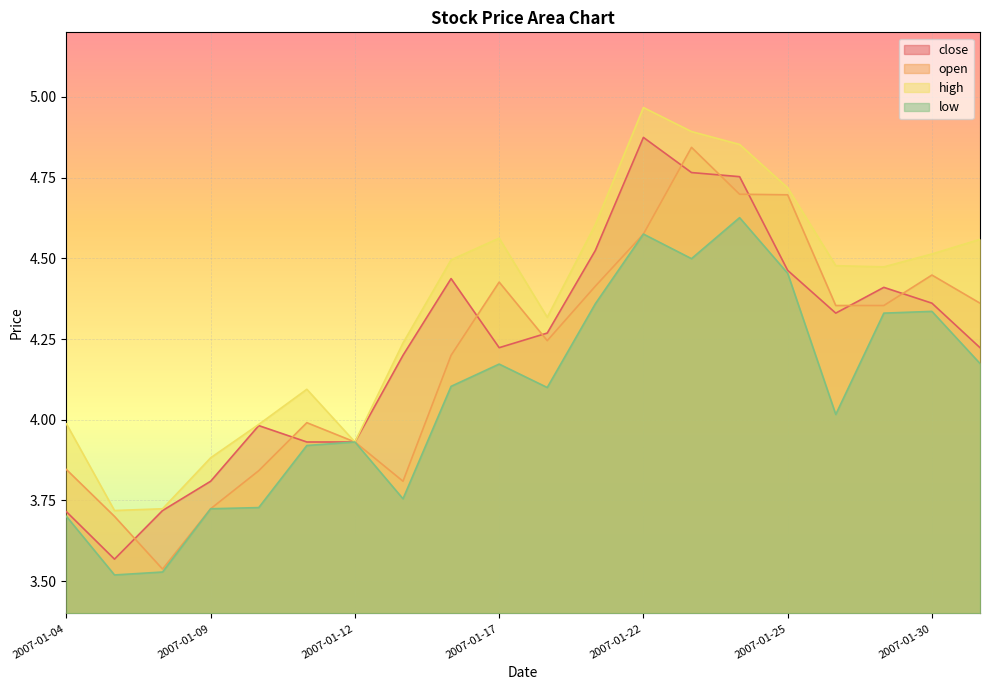

The value of low at 2007-01-12 is 3.9. True or false?

True